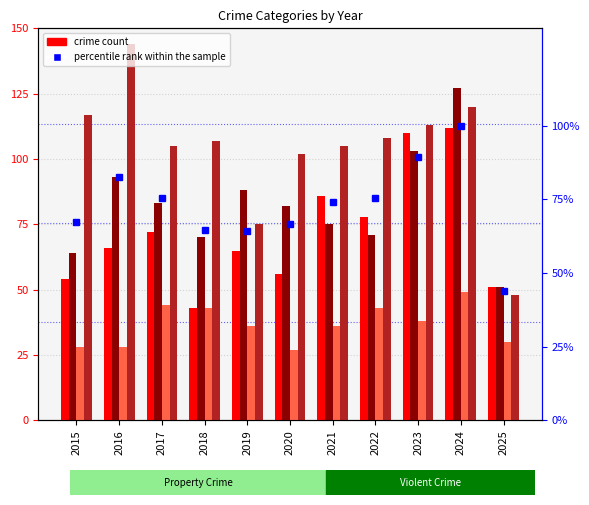

How many values in the Aggravated Battery series exceed 82?

5